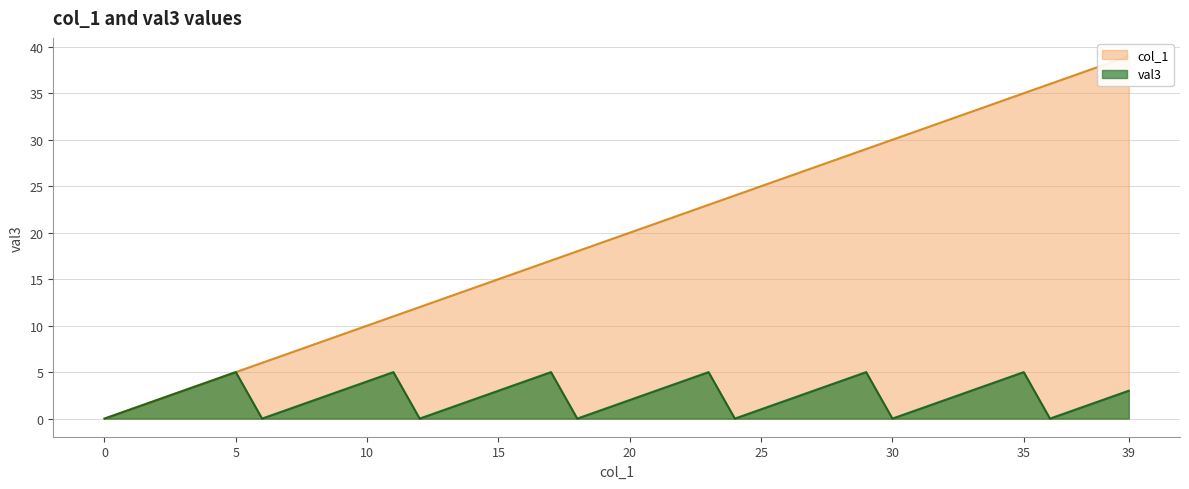

At which category does val3 reach its first local valley?

6